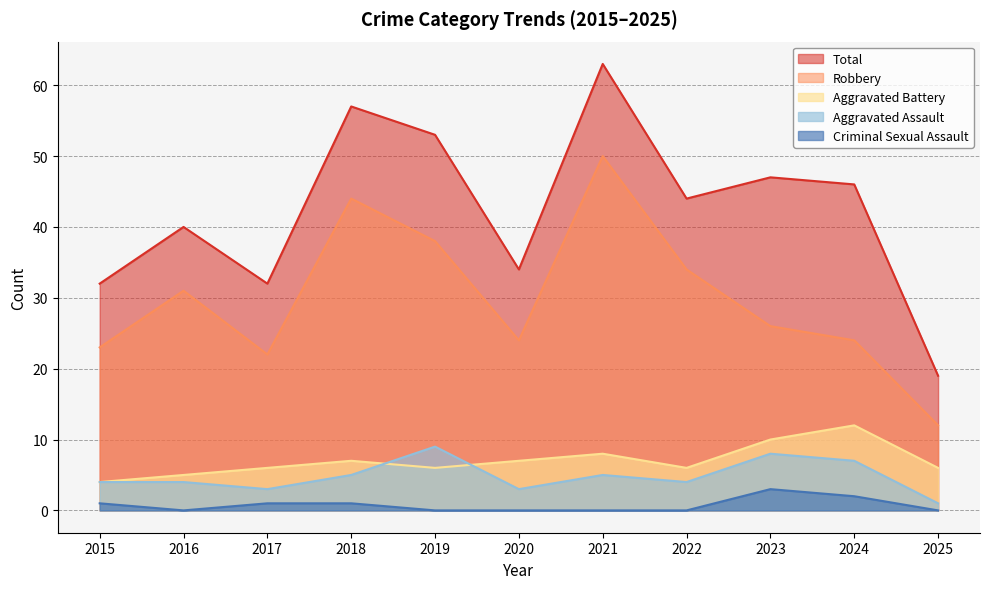

Reading left to right, what are all the values shown in this chart?

Aggravated Assault: 4	4	3	5	9	3	5	4	8	7	1
Aggravated Battery: 4	5	6	7	6	7	8	6	10	12	6
Criminal Sexual Assault: 1	0	1	1	0	0	0	0	3	2	0
Robbery: 23	31	22	44	38	24	50	34	26	24	12
Total: 32	40	32	57	53	34	63	44	47	46	19